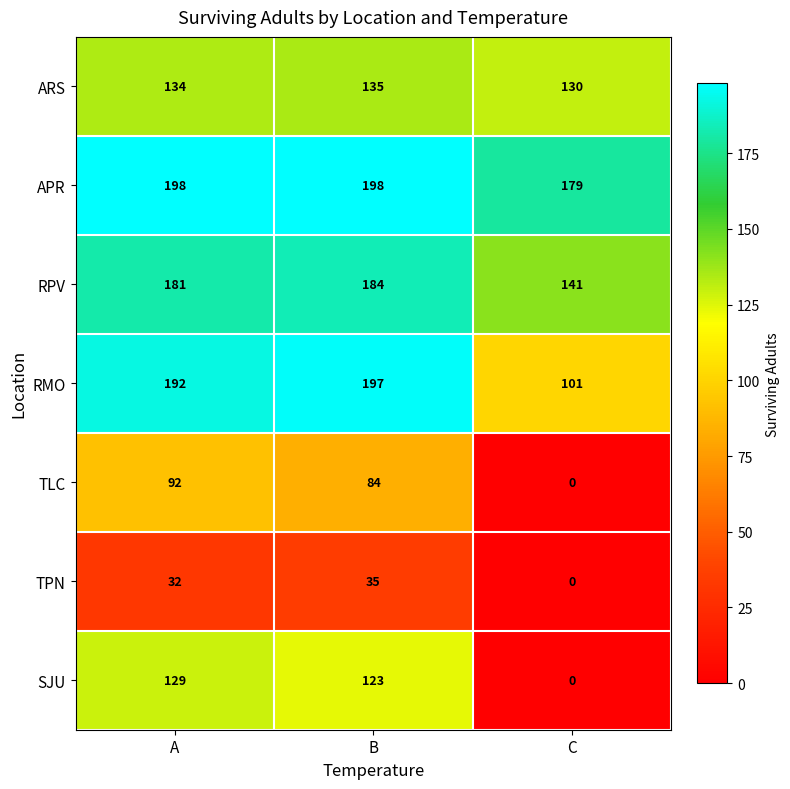

Reading right to left, extract all data points from this chart.

ARS: C=130	B=135	A=134
APR: C=179	B=198	A=198
RPV: C=141	B=184	A=181
RMO: C=101	B=197	A=192
TLC: C=0	B=84	A=92
TPN: C=0	B=35	A=32
SJU: C=0	B=123	A=129